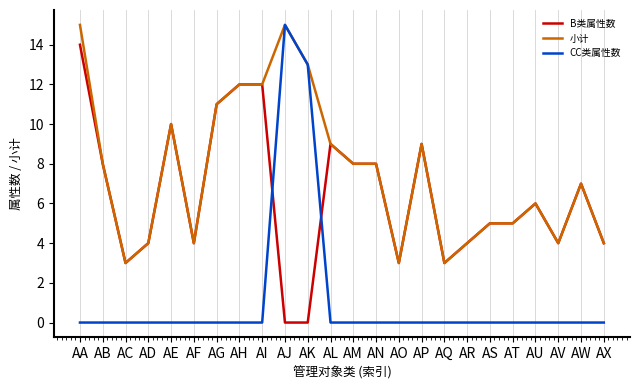

After their last crossing, which series has the higher values: B类属性数 or CC类属性数?

B类属性数